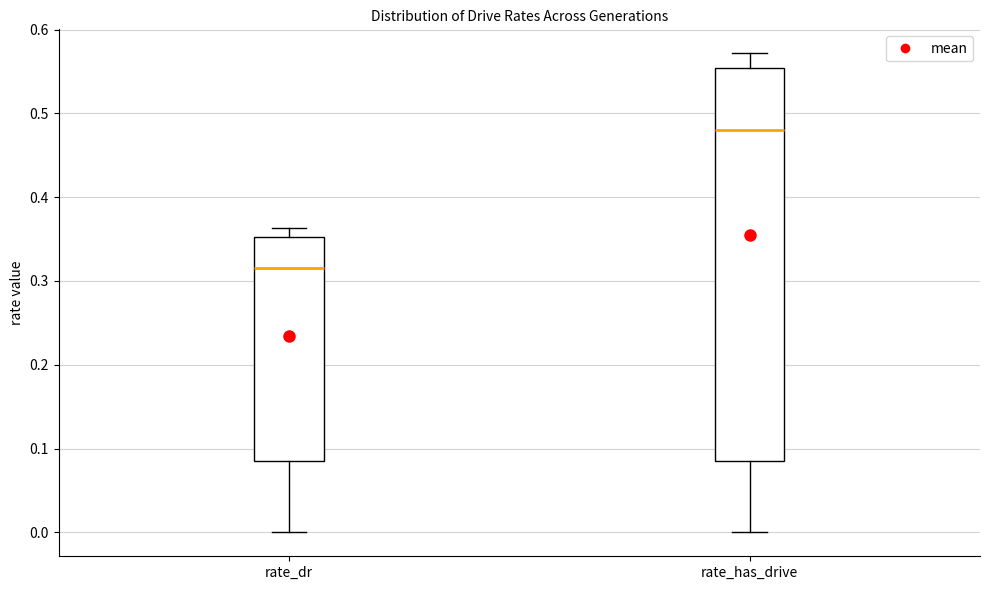

Reading left to right, transcribe this box plot: for each box, give where its median line is, the range the box spans, and where its two whiskers end, as read against the y-axis. The values are not printed on the chart, so give them approximately, as read against the axis.

rate_dr: median 0.31, box 0.09 to 0.35, whiskers 0.00 to 0.36
rate_has_drive: median 0.48, box 0.09 to 0.55, whiskers 0.00 to 0.57